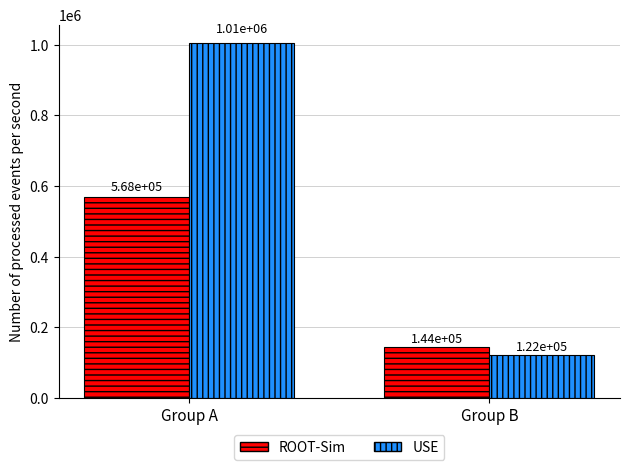

List the series in order of their overall mean, highest first.

USE, ROOT-Sim